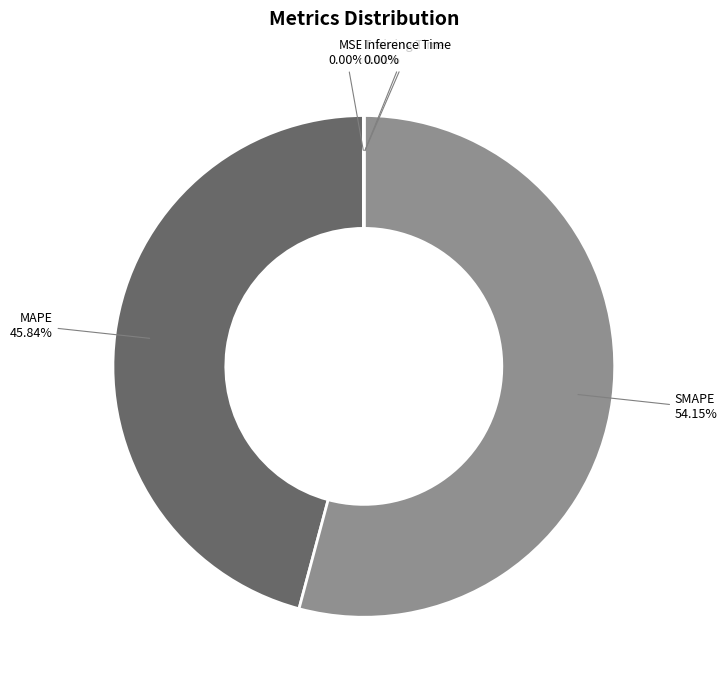

Does SMAPE represent more than half of the total?

Yes